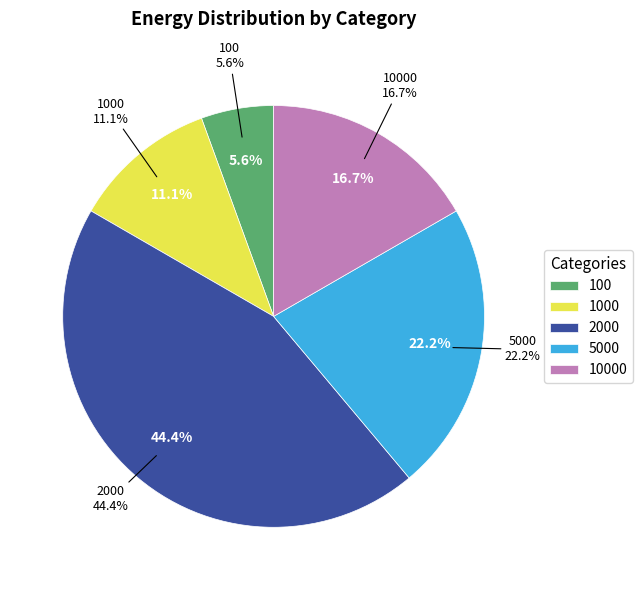

Is 100 the majority of the pie?

No